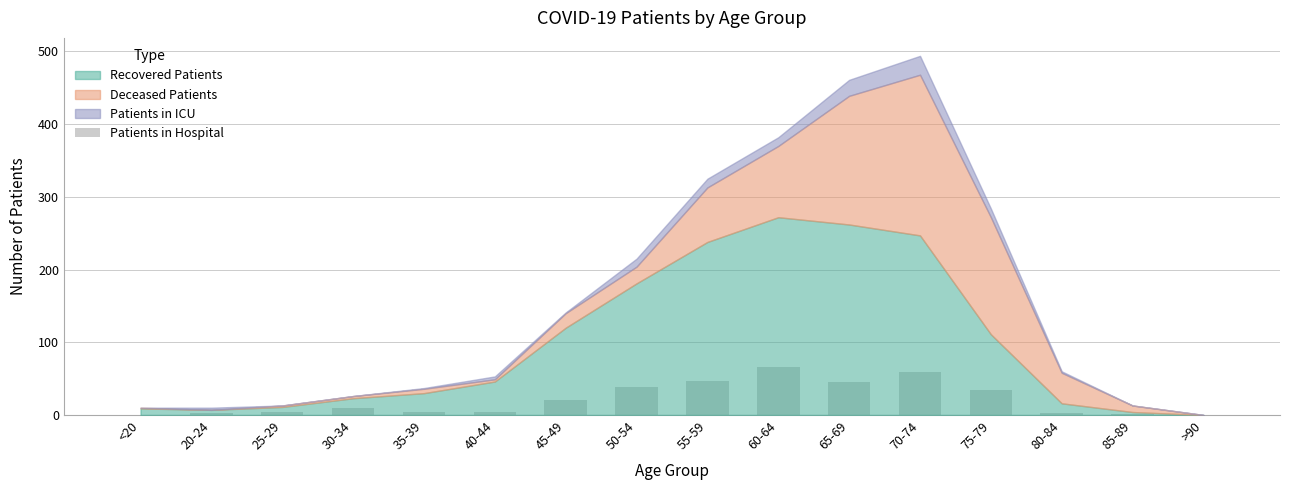

Are the bars horizontal?

No